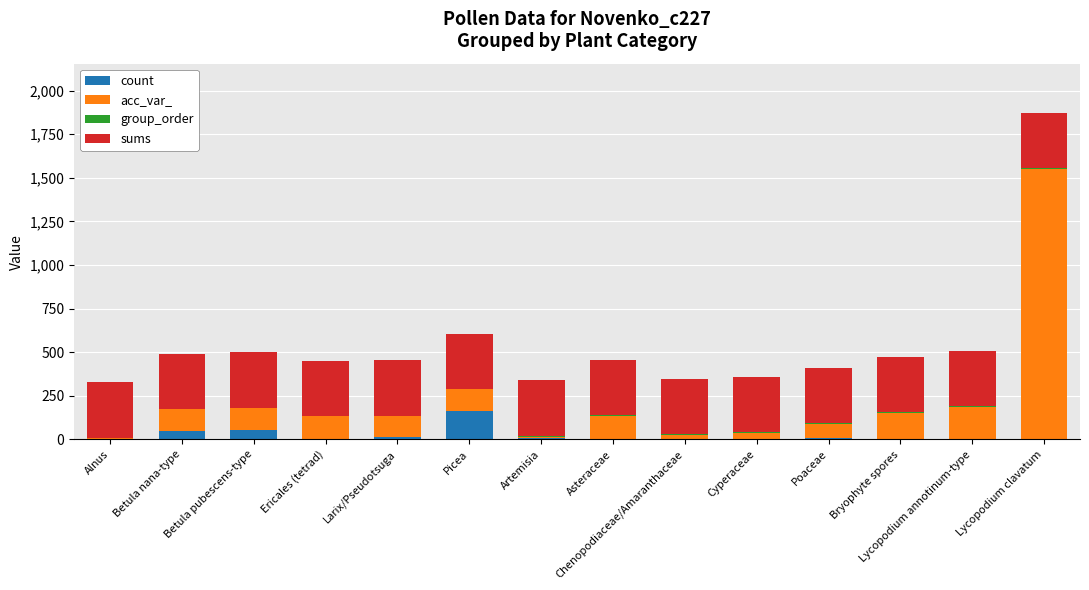

Does the chart contain stacked bars?

Yes